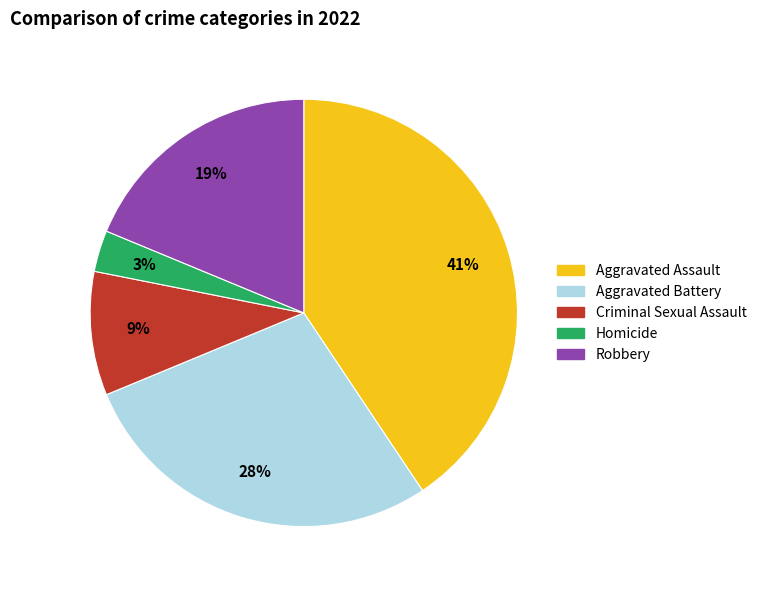

To the nearest percent, what percentage of the pie is Robbery?

19%